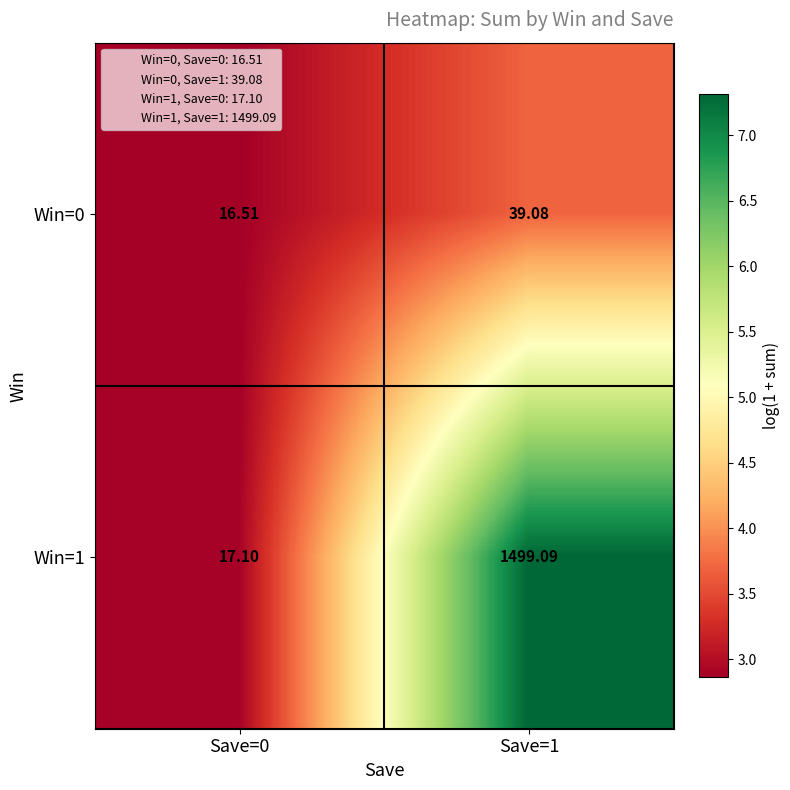

Rank the series at Save=1 from lowest to highest value.

Win=0, Win=1